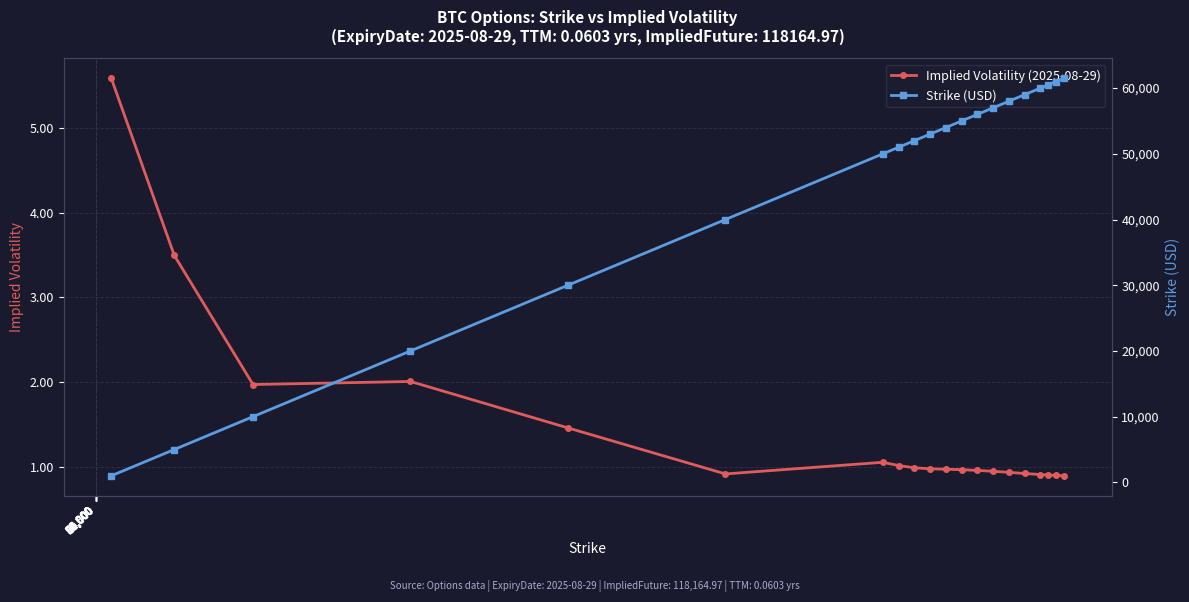

What is the value of the Implied Volatility (2025-08-29) point at the 7th from the left?

1.1